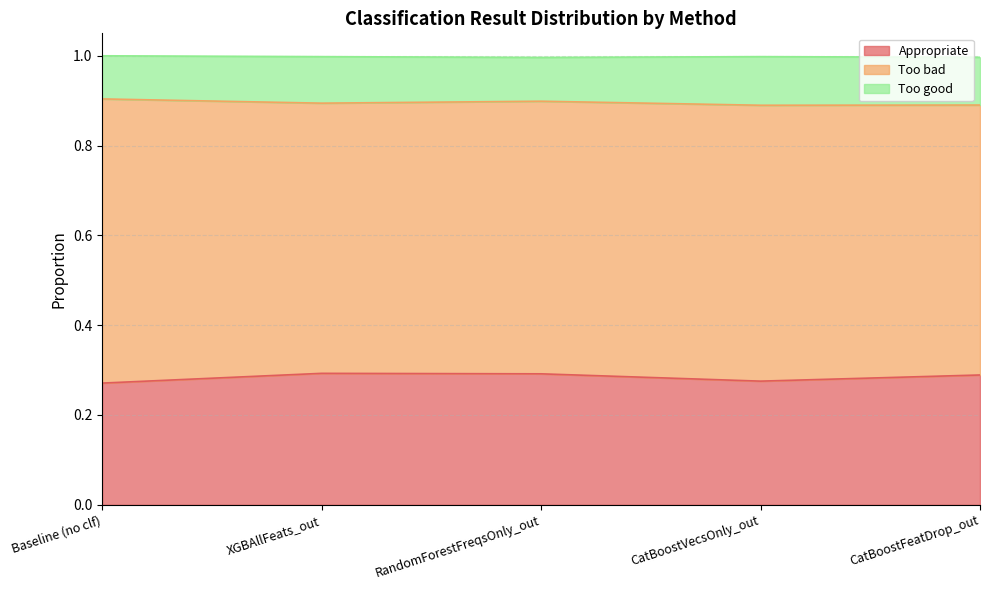

True or false: Too bad and Appropriate cross at least once.

False